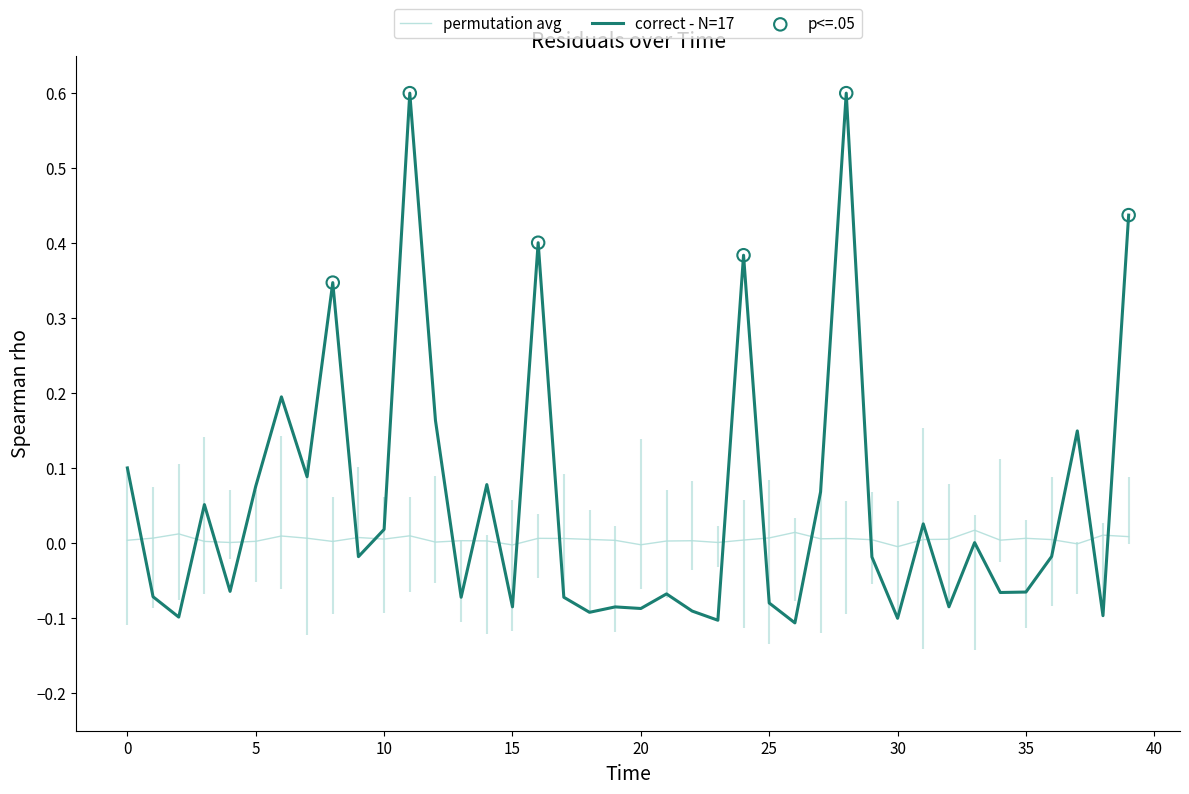

What is the change in value from 27 to 32?

-0.2